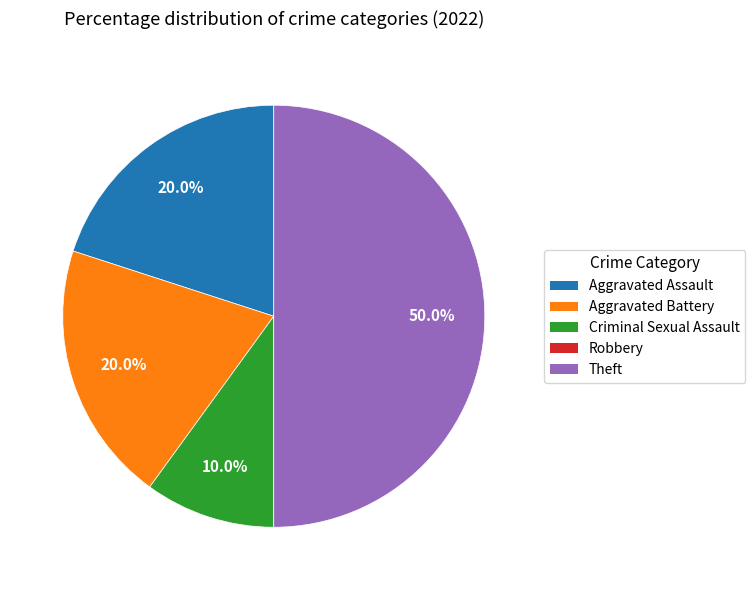

Between Aggravated Assault and Criminal Sexual Assault, which is larger?

Aggravated Assault